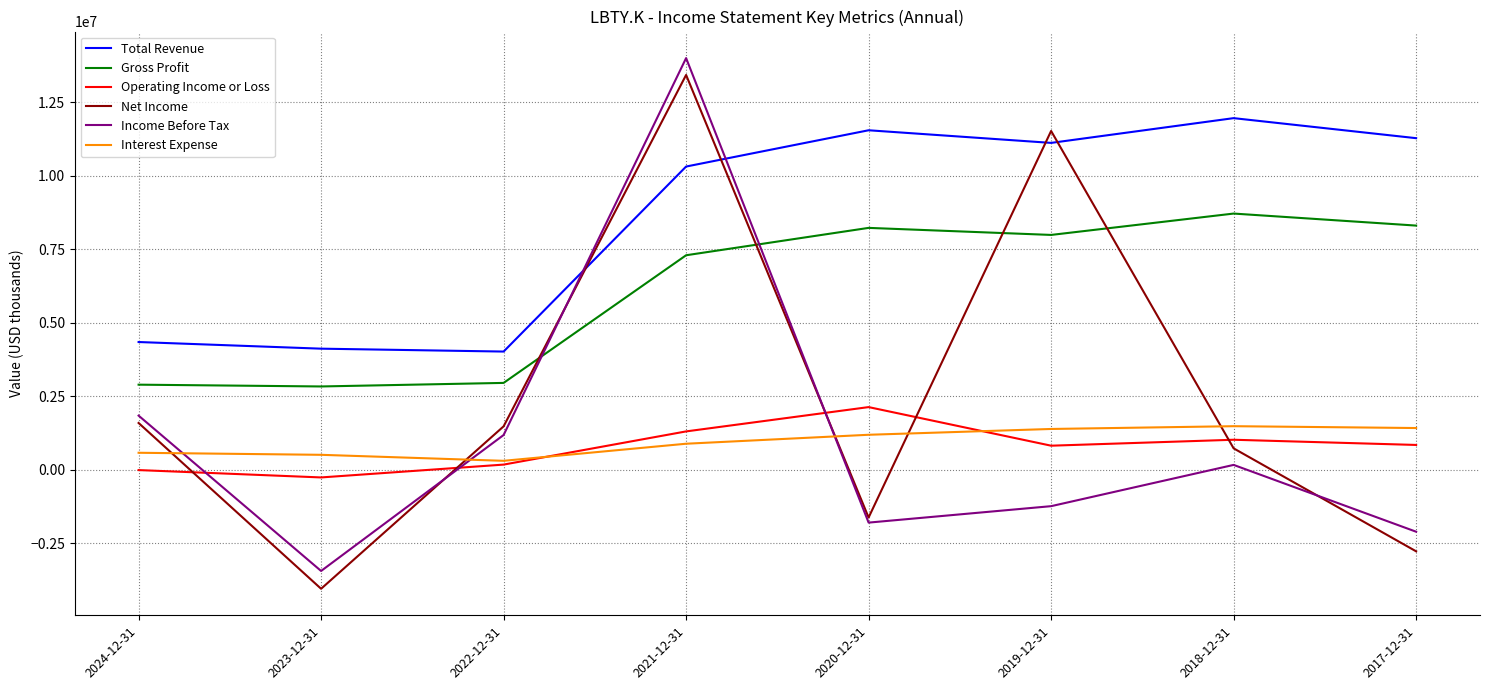

Which series changed the most between 2021-12-31 and 2017-12-31?

Net Income